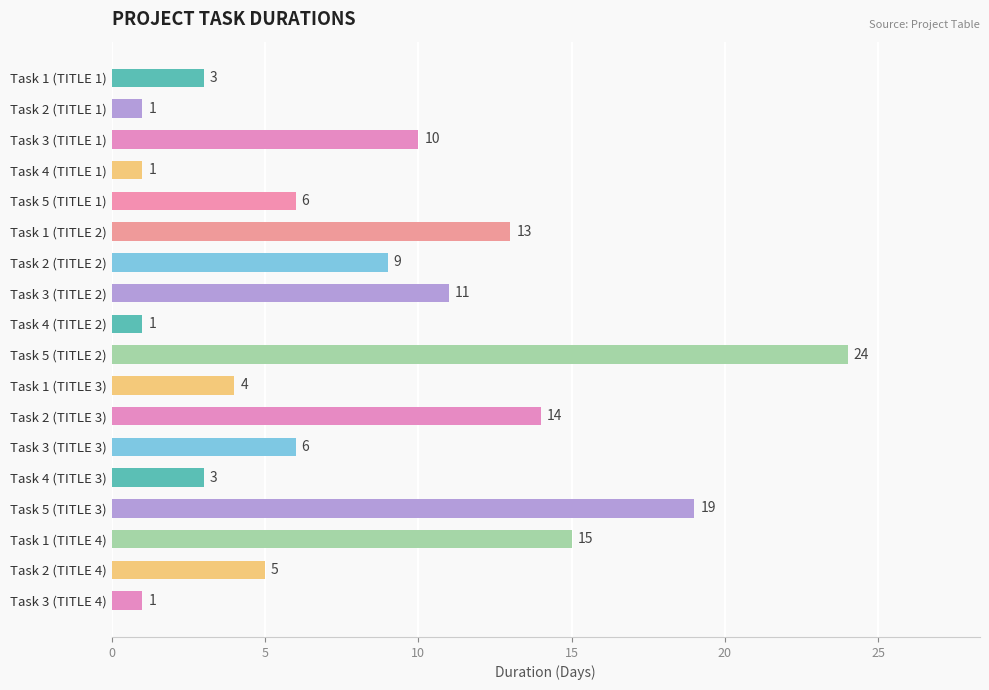

What is the label of the 18th bar from the bottom?

Task 1 (TITLE 1)